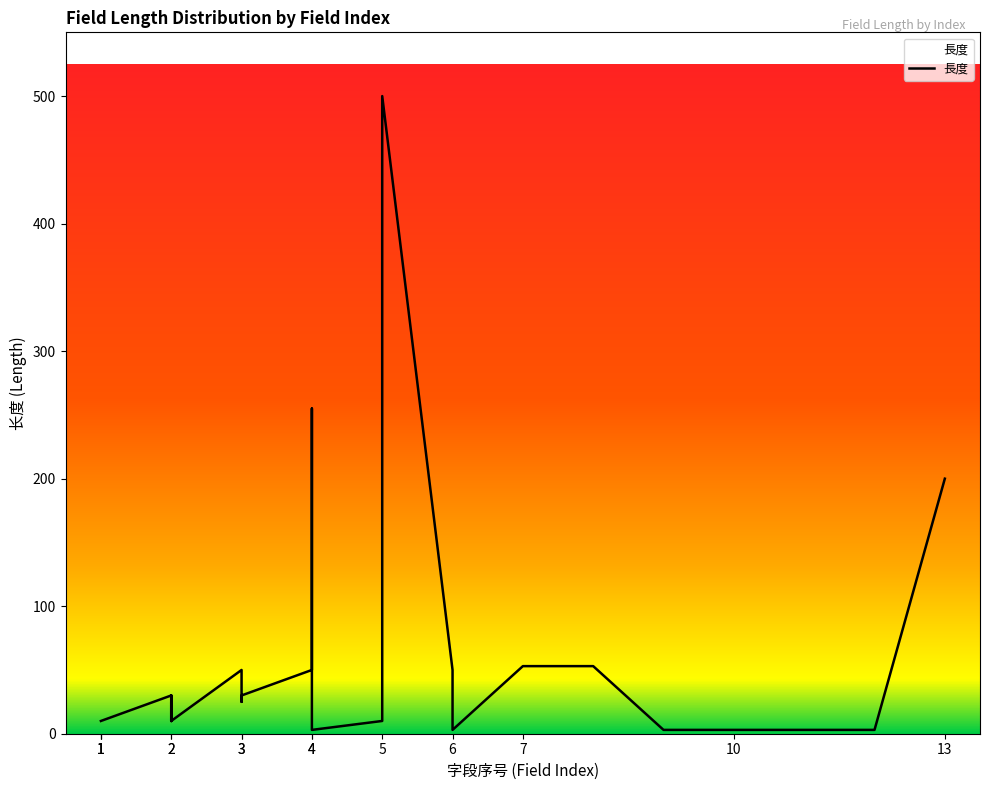

List the labels in order of value, largest first.

5, 4, 13, 7, 8, 4, 3, 4, 6, 2, 3, 3, 2, 3, 3, 3, 2, 3, 1, 1, 2, 6, 1, 1, 2, 1, 2, 4, 5, 1, 4, 1, 2, 5, 9, 10, 11, 12, 4, 6